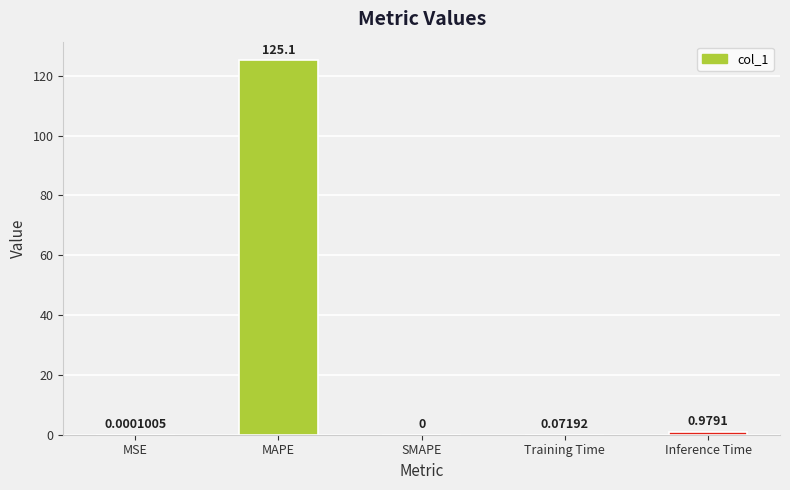

Which category has the highest value across all series?

MAPE